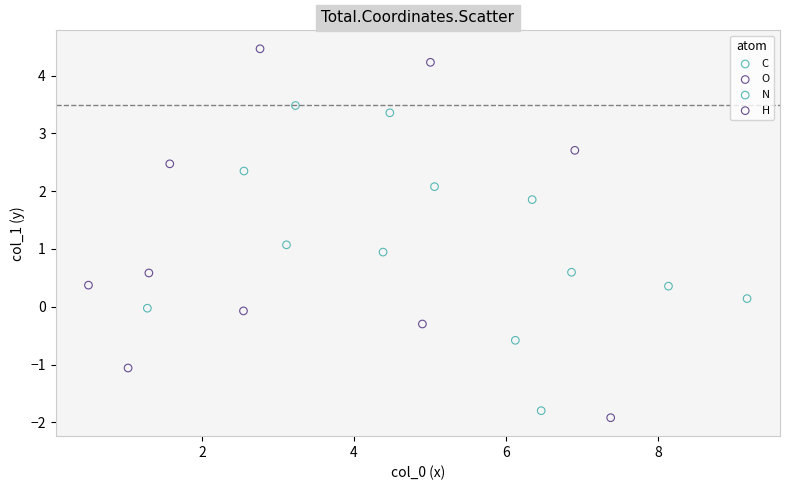

Which series has the widest spread of Y values?

H